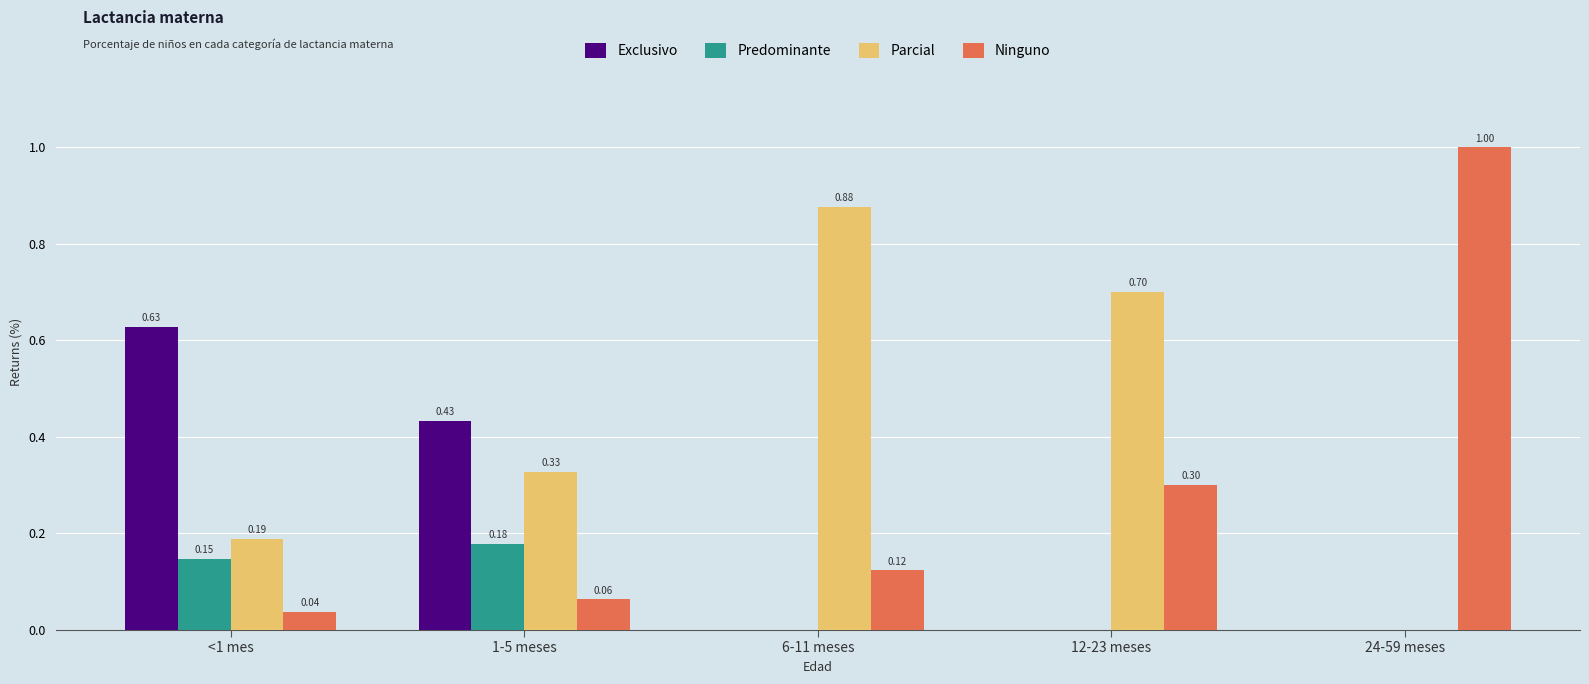

How many data points in Exclusivo are above 0?

2